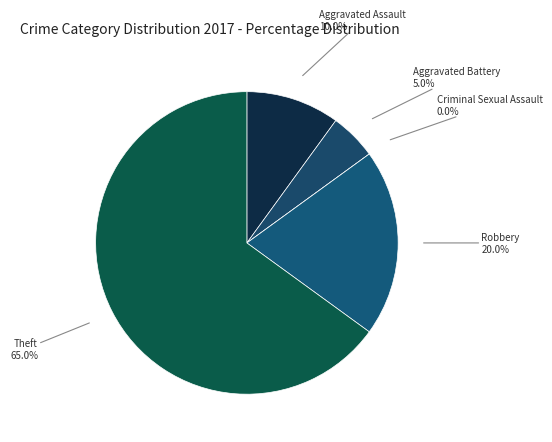

To the nearest percent, what is the average slice percentage?

20%